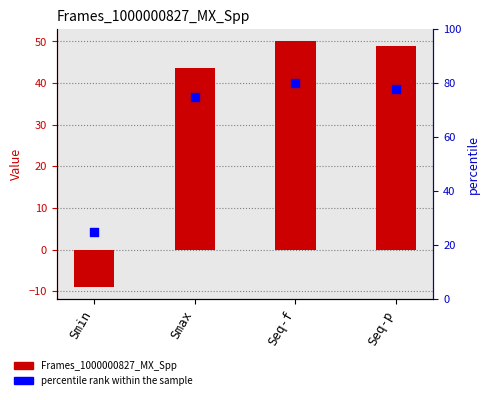

Which series has the widest spread of Y values?

Frames_1000000827_MX_Spp